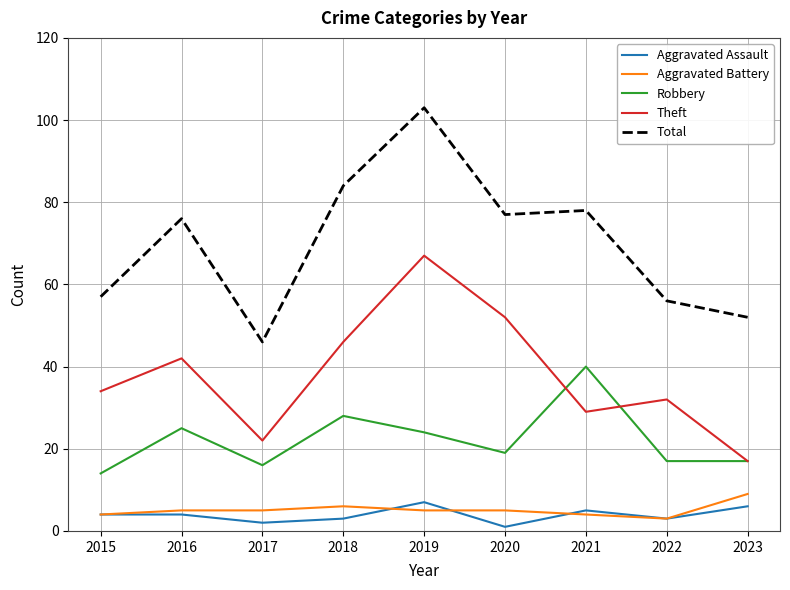

How many interior local valleys does the Aggravated Assault series have?

3